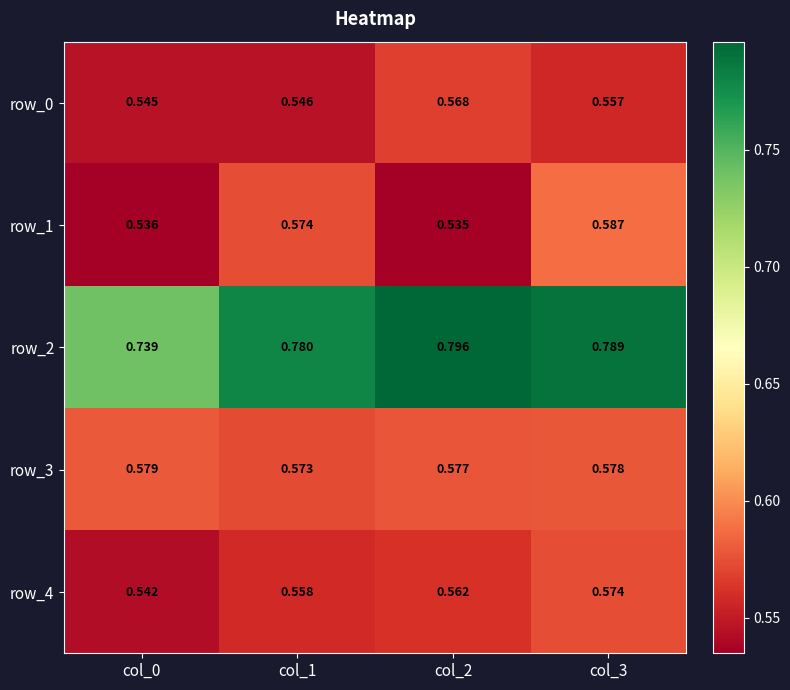

How many distinct data groups are displayed?

5